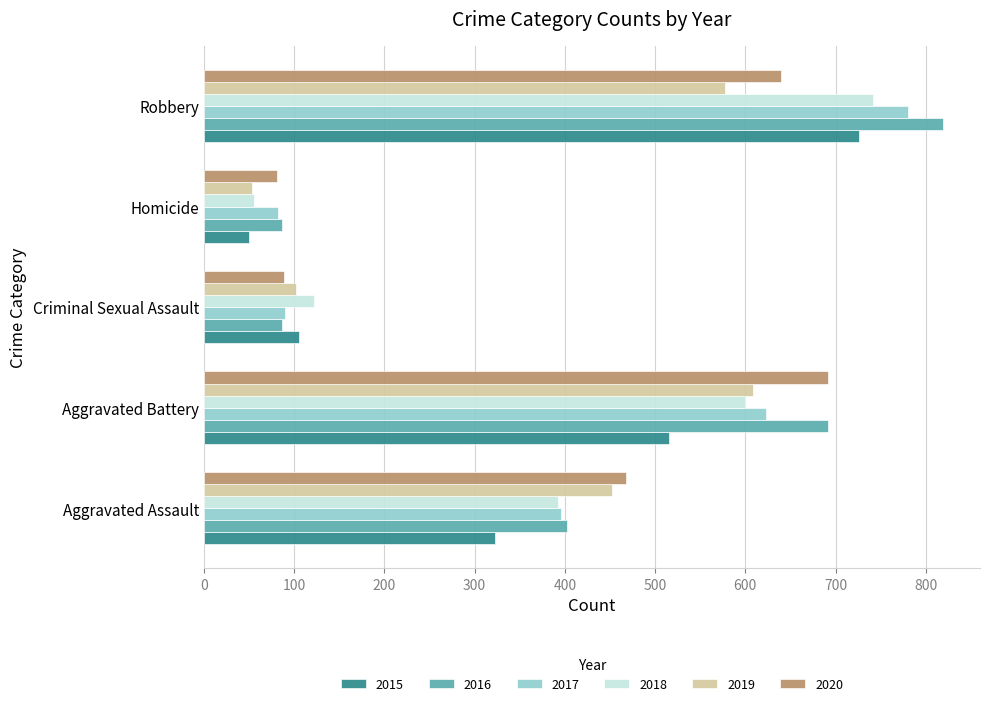

What is the maximum value for 2020?

691